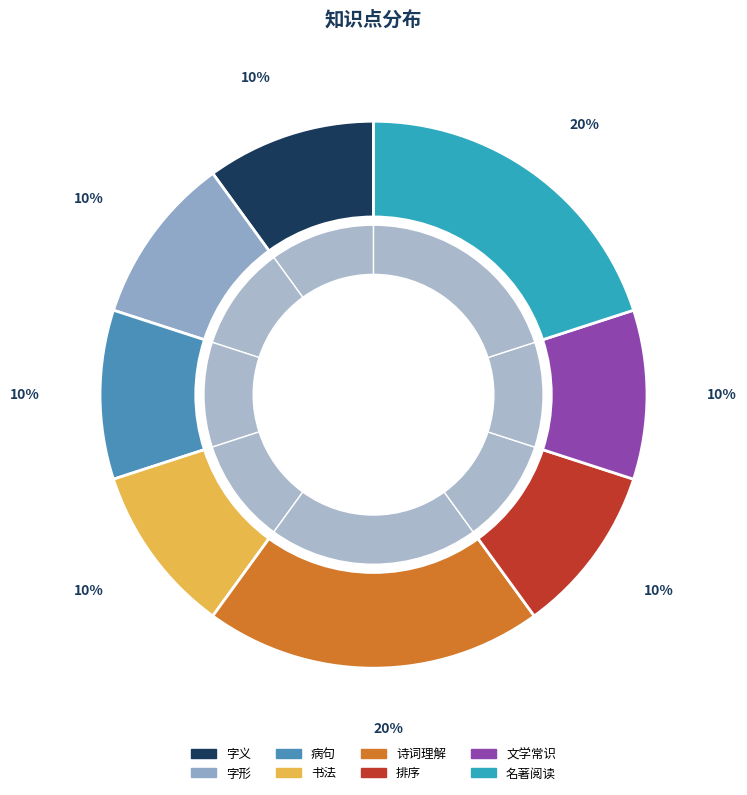

The 排序 slice represents 1% of the pie. True or false?

False